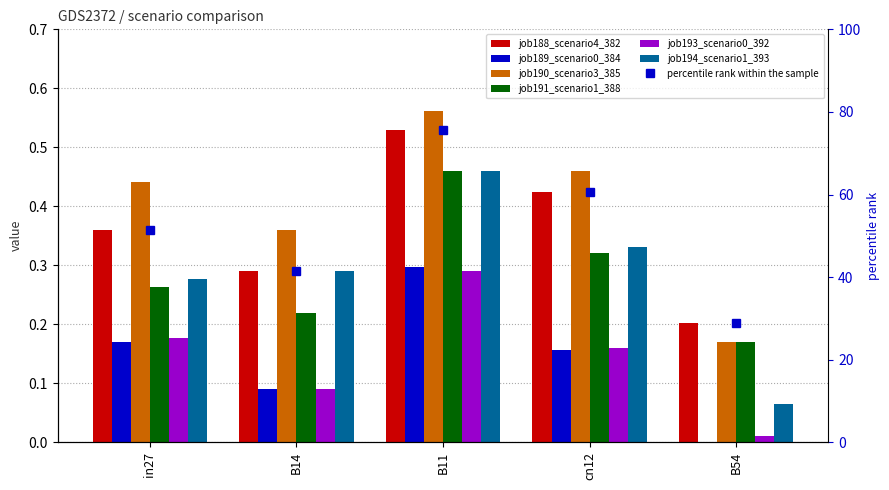

What is the label of the 3rd bar from the left?

B11